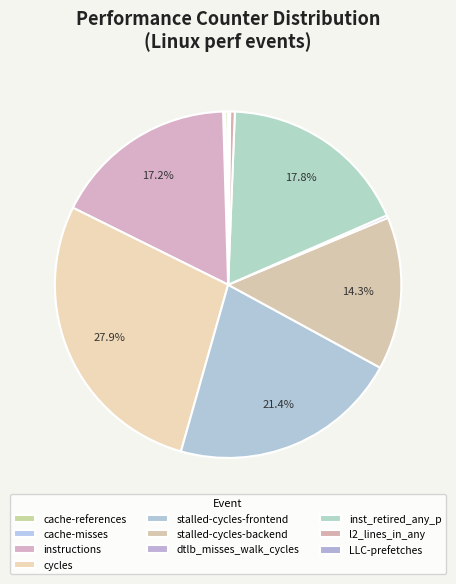

The cycles slice represents 36% of the pie. True or false?

False